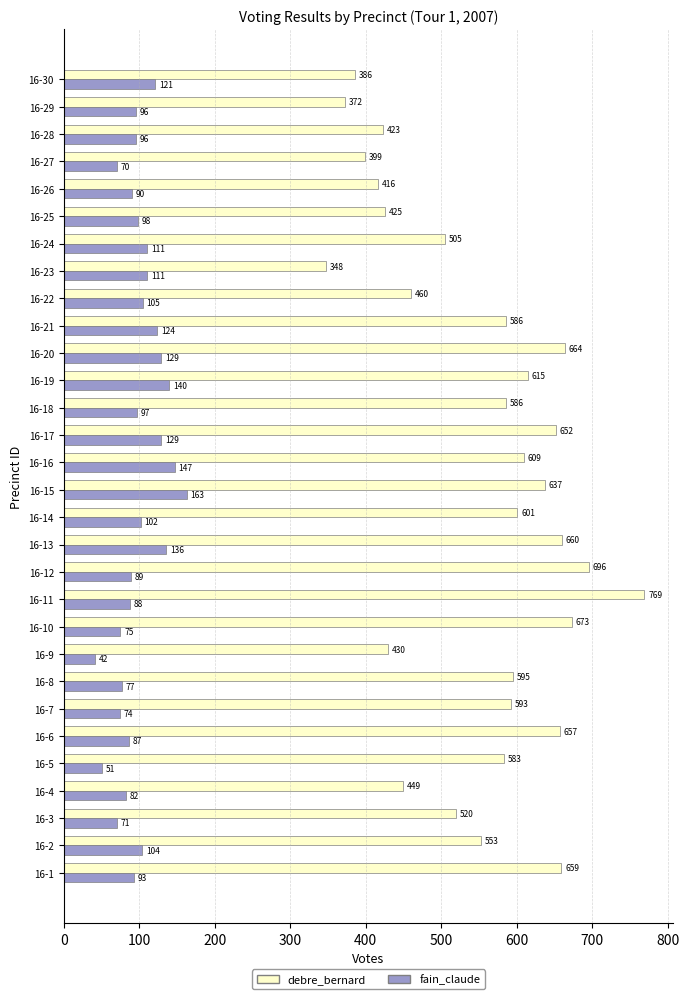

The debre_bernard series shows 294 at 16-22. True or false?

False